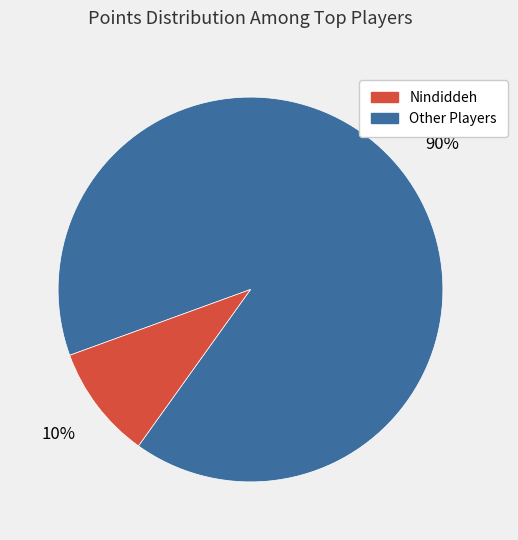

Is there a majority slice in this chart?

Yes